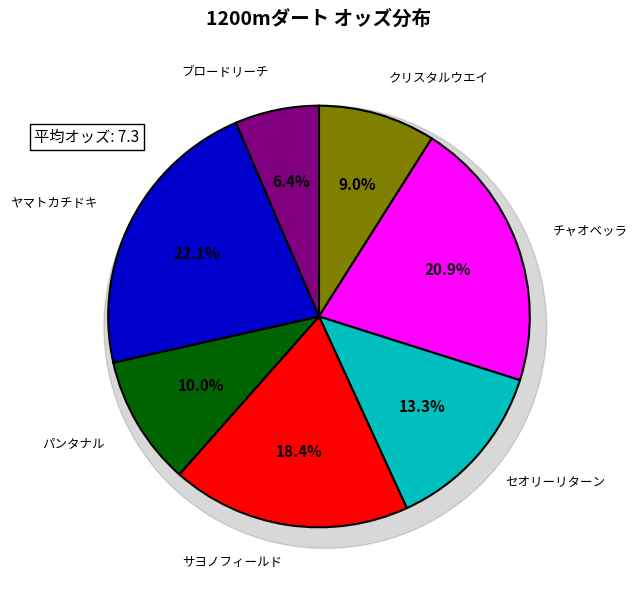

Do セオリーリターン and ブロードリーチ together represent more than half of the pie?

No